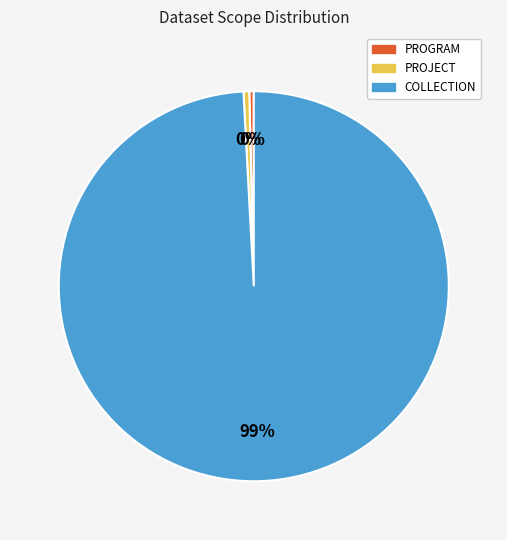

Between PROGRAM and COLLECTION, which is larger?

COLLECTION